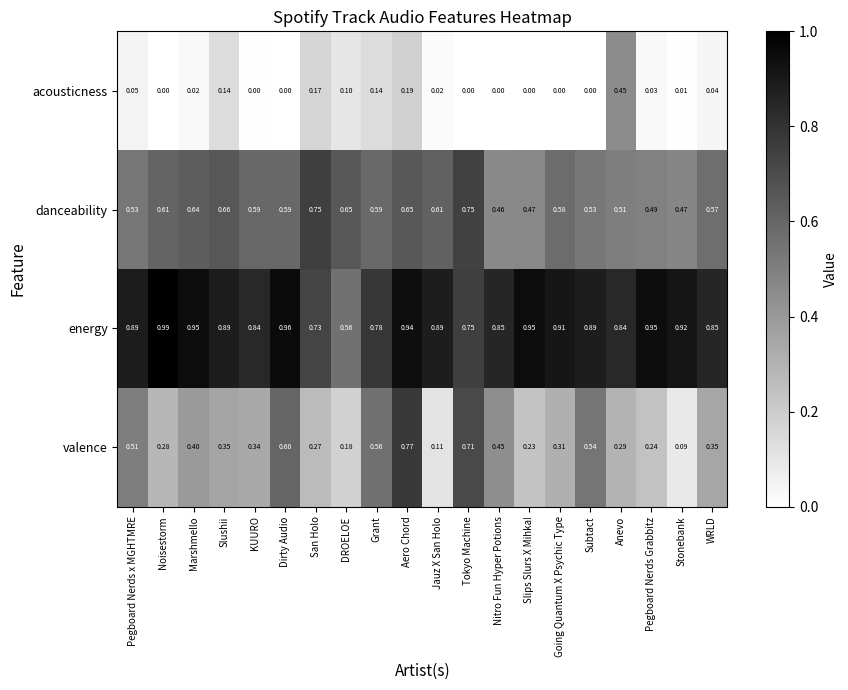

At which label does valence reach its minimum?

Stonebank